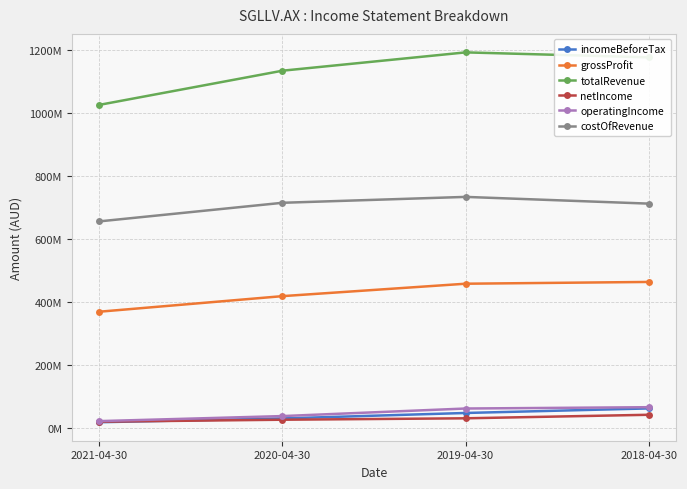

What is the spread (max minus min) of values at 2018-04-30?

1134232000